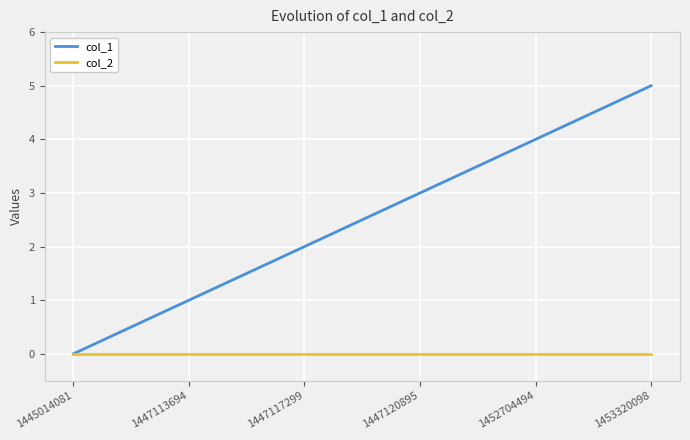

Rank the series at 1447117299 from highest to lowest value.

col_1, col_2